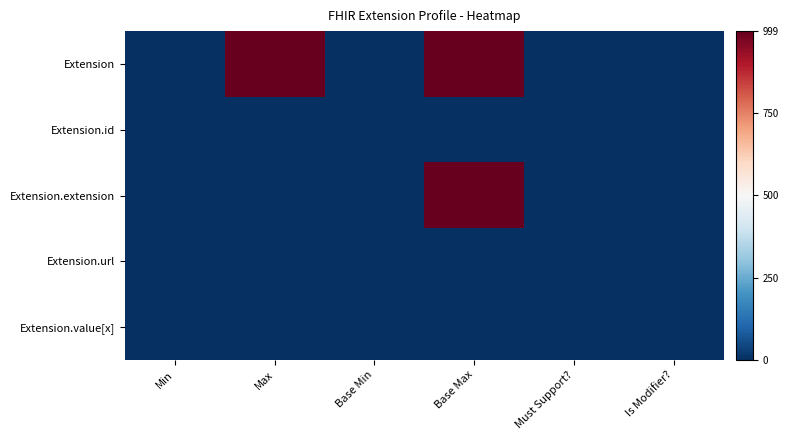

At how many categories does at least one series exceed 708?

2